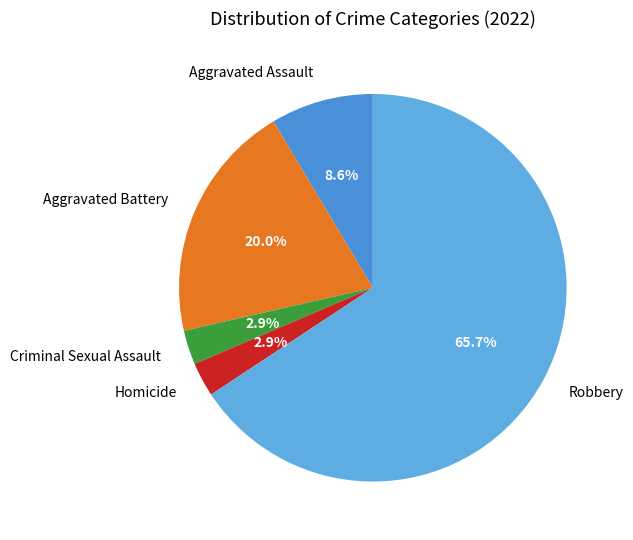

Is it true that Robbery is 66% of the pie?

True